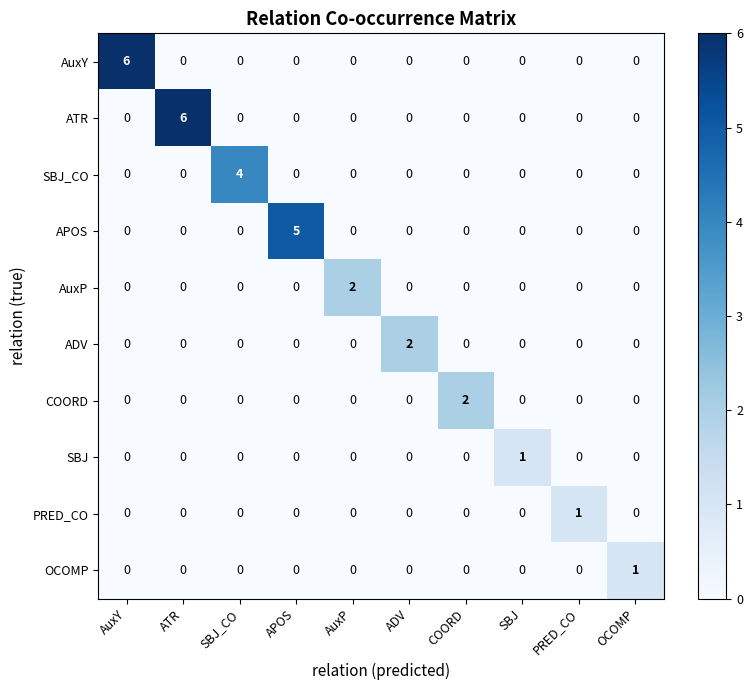

What is the sum of the ATR values at ATR and SBJ?

6